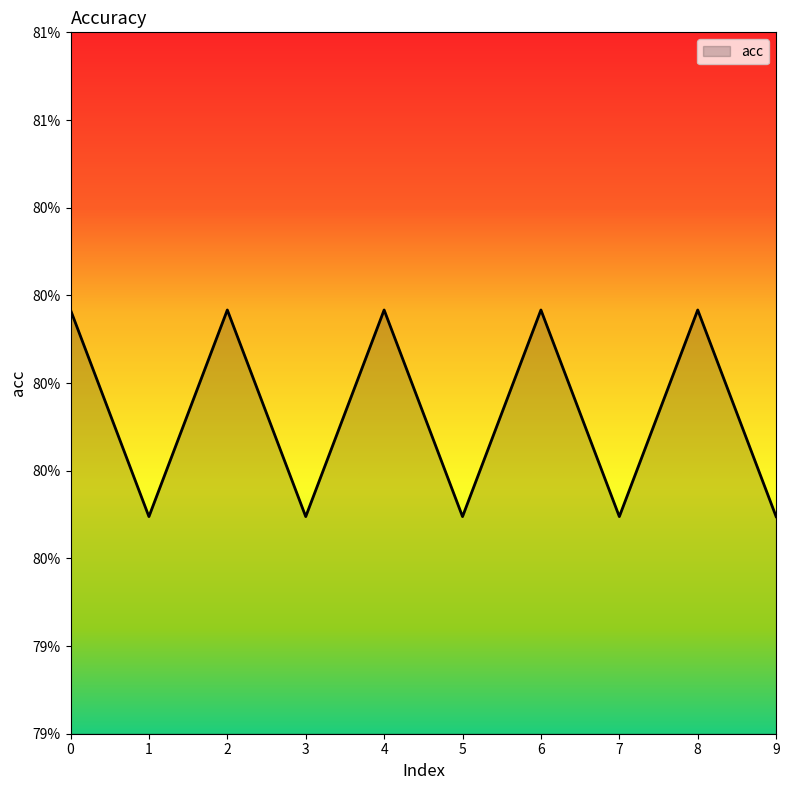

Does the chart have visible grid lines?

No